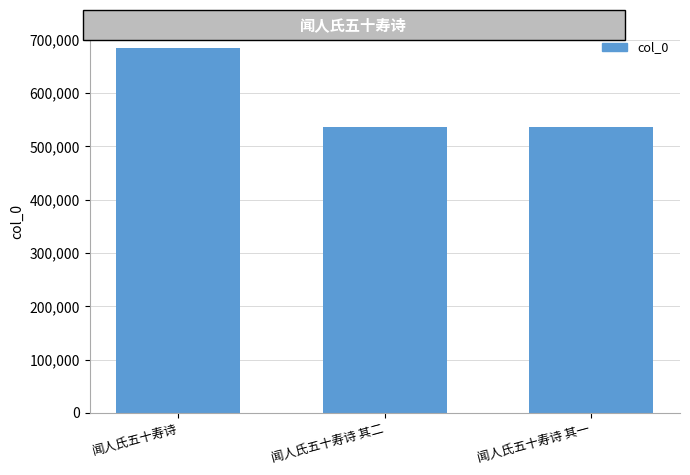

Are the bars horizontal?

No